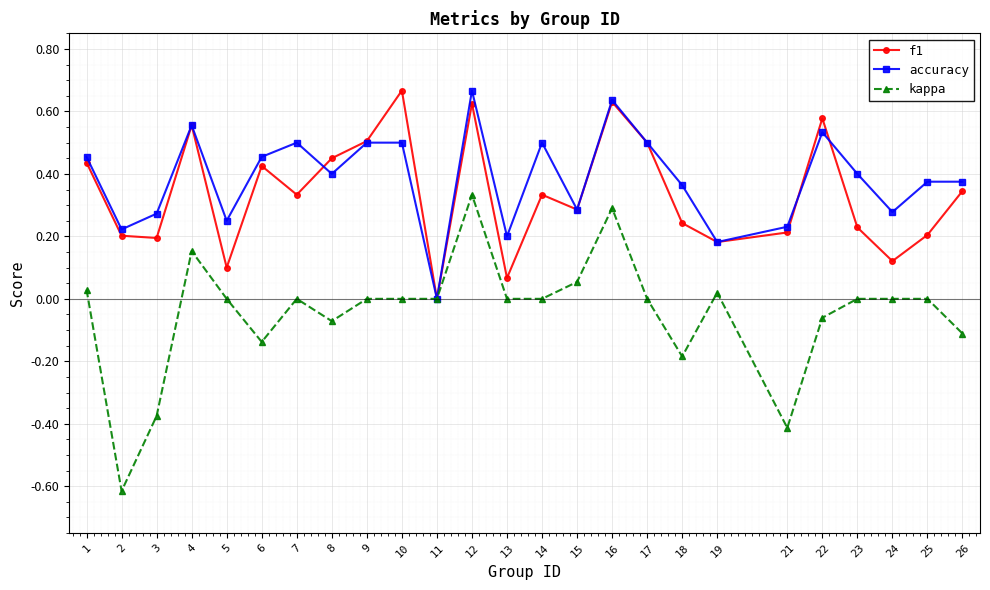

Count the accuracy values in the range 0 to 1.

25